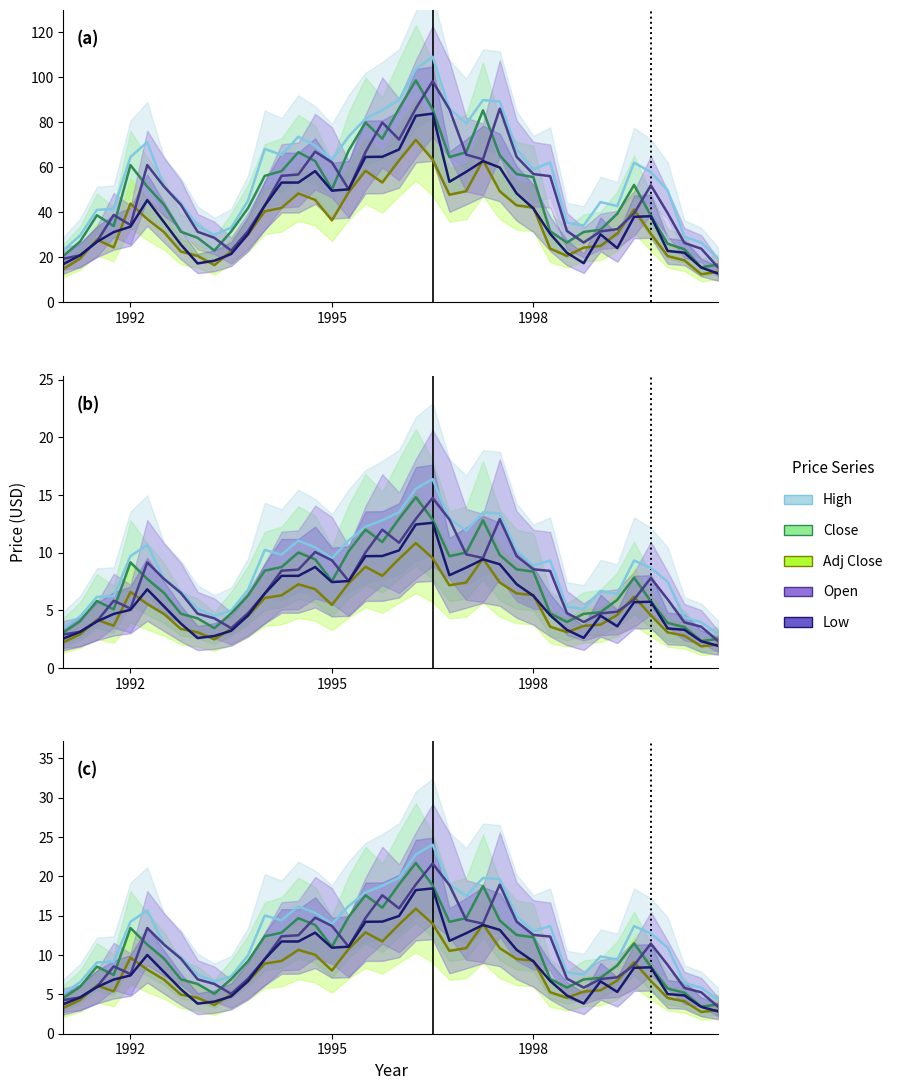

In Open, how many points are lower than both neighbors (excluding endpoints)?

6